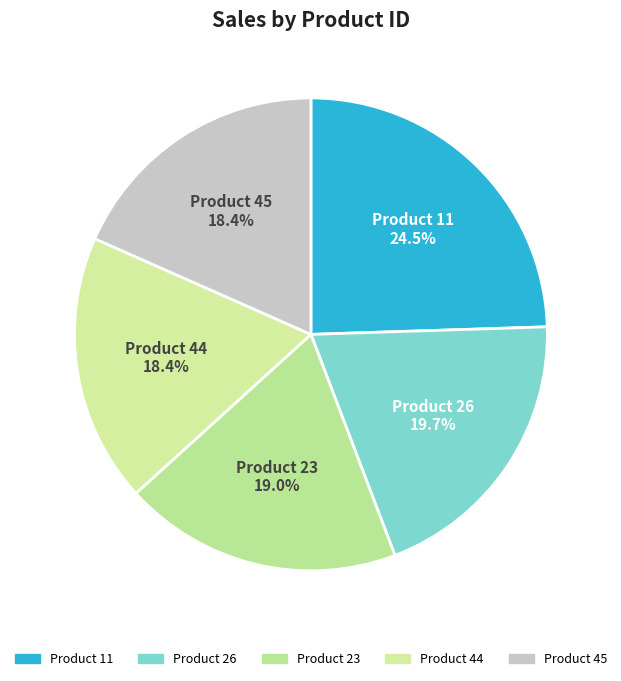

How many slices are in this pie chart?

5